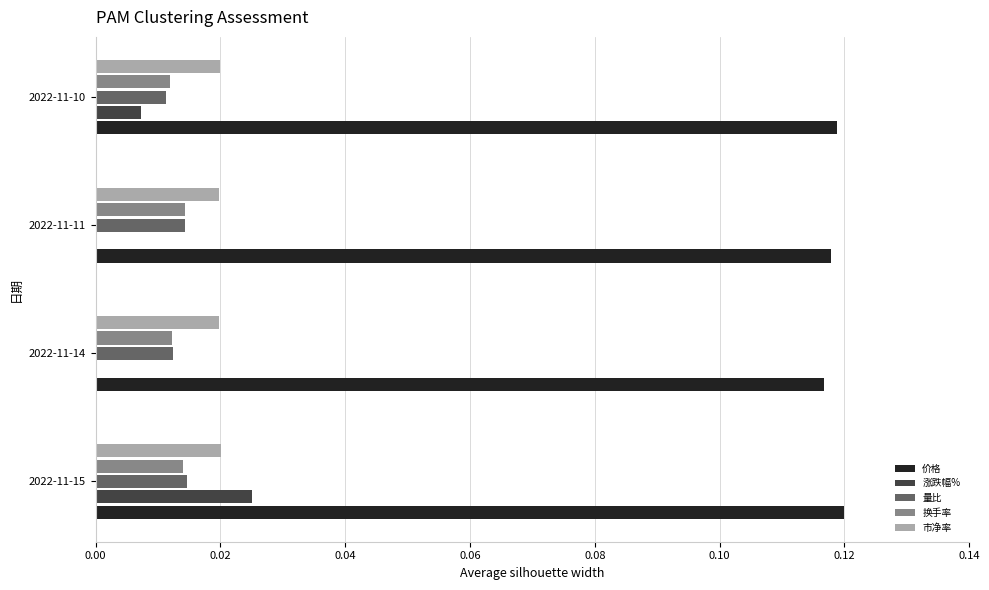

Count the 价格 values in the range 0 to 1.

4